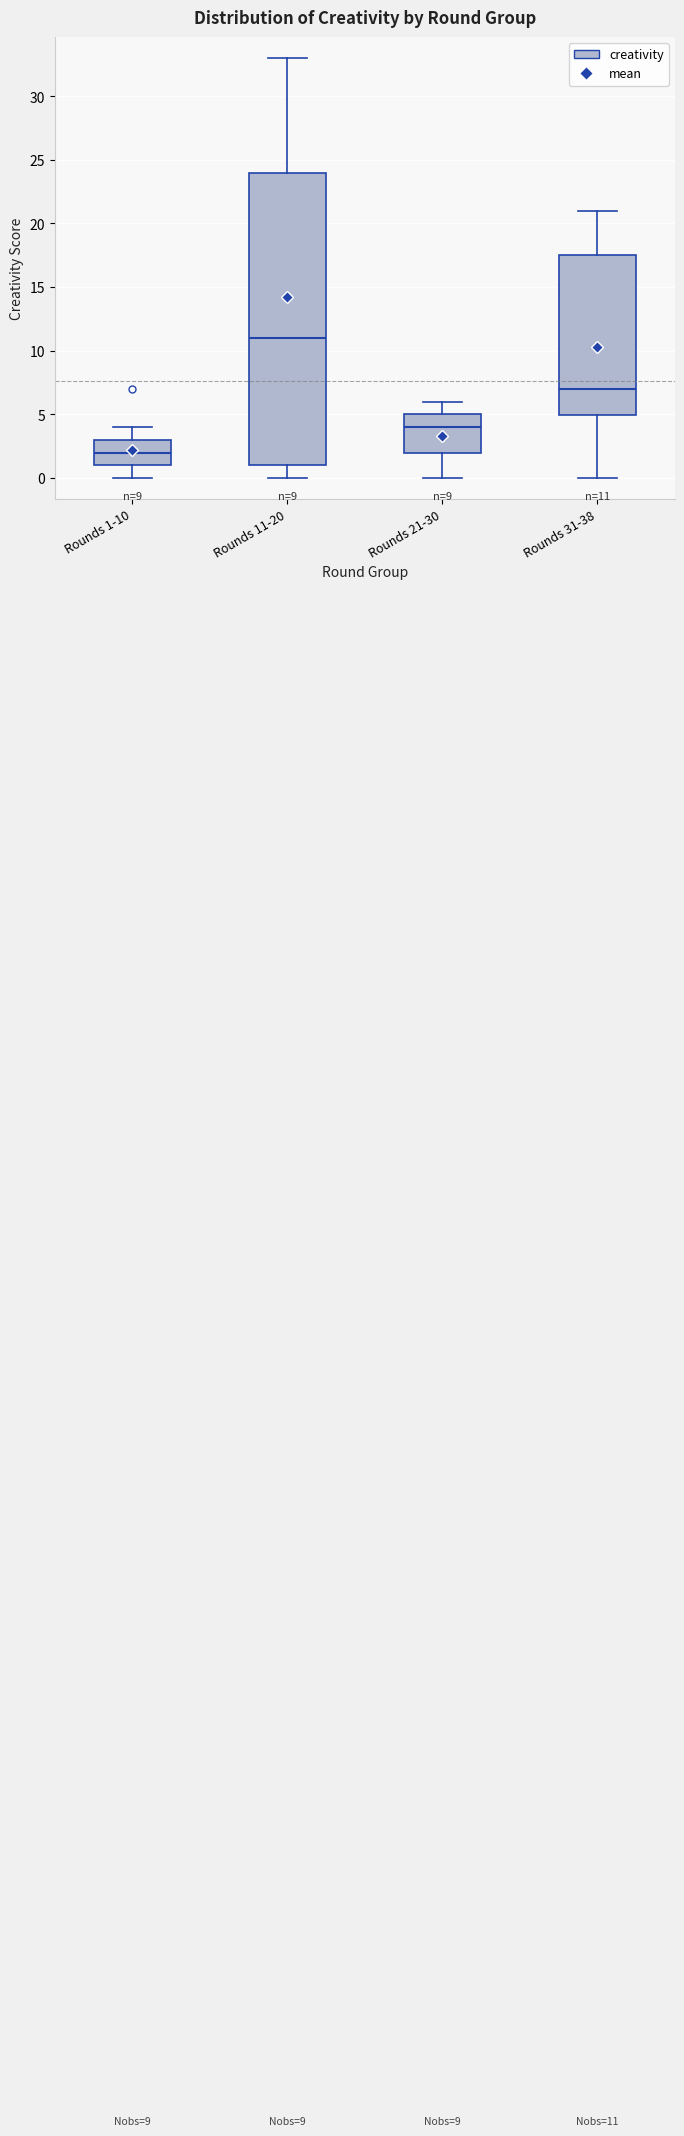

Which box is the tallest, from its lower edge to its upper edge?

Rounds 11-20